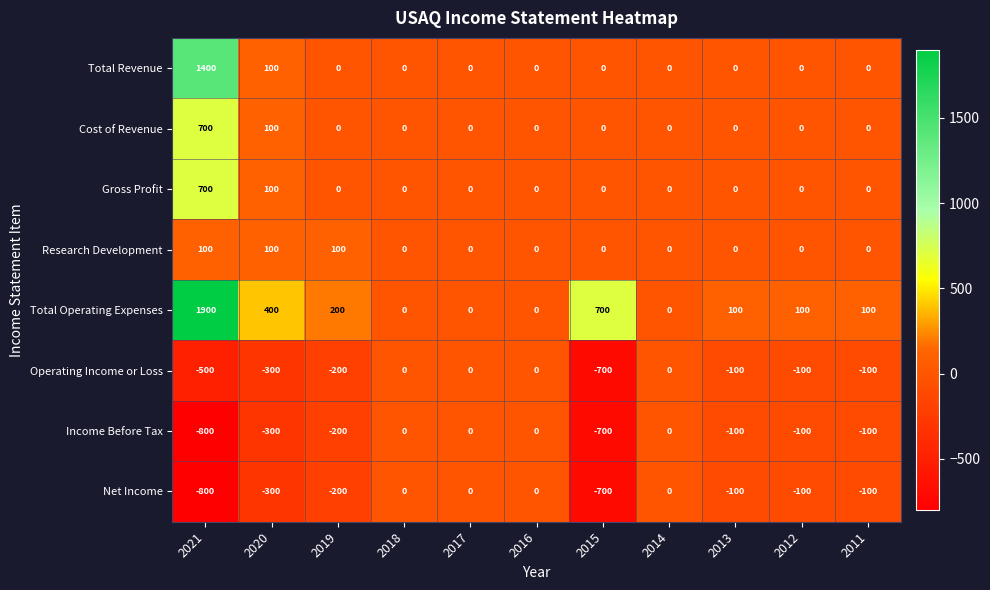

At how many categories does at least one series exceed 8?

7